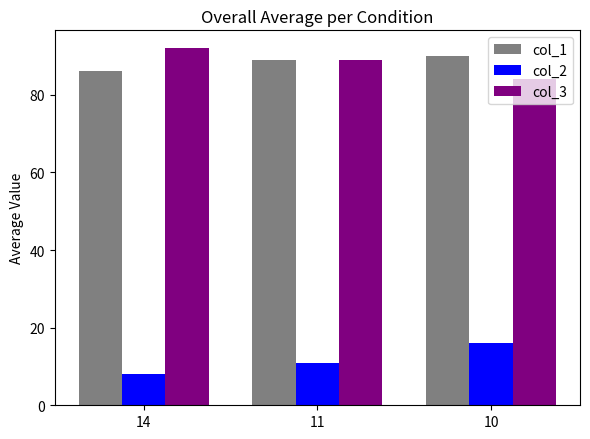

What is the highest value of the col_2 series?

16